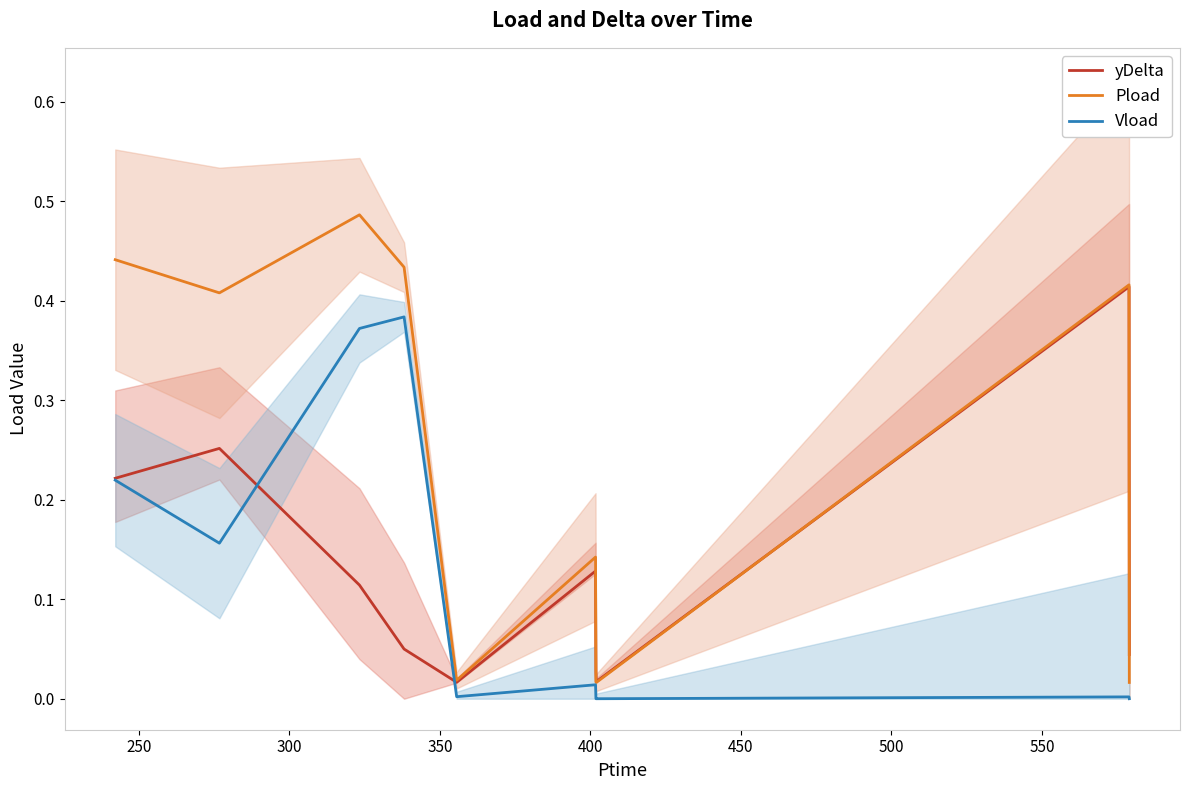

Which series has the largest range (max minus min)?

Pload